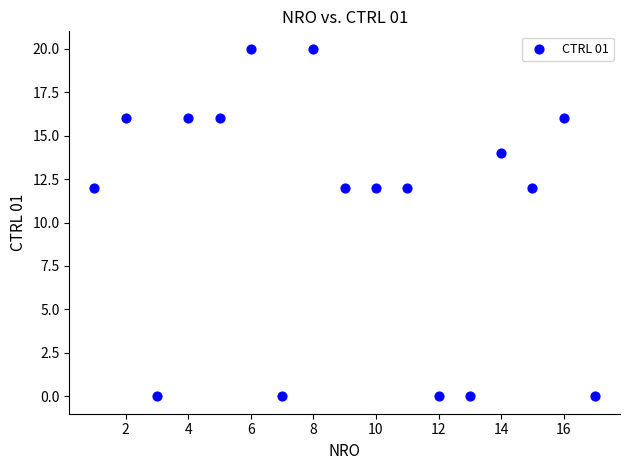

What is the range of Y values (max minus min)?

20